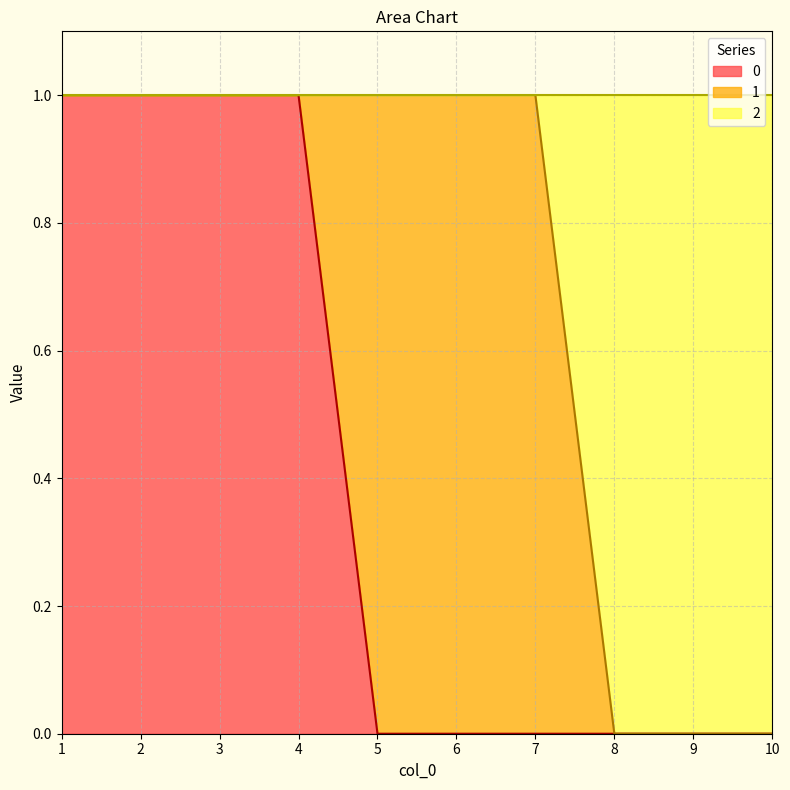

True or false: 0 has a value of 0 at 8.

True